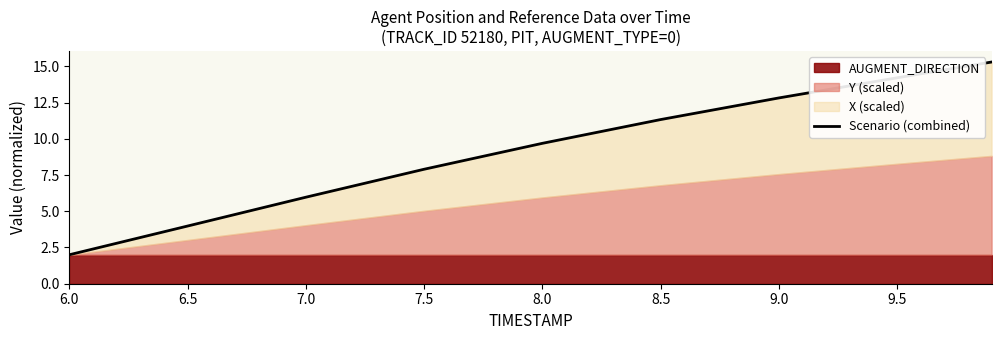

What is the difference between the maximum and minimum values?

13.3